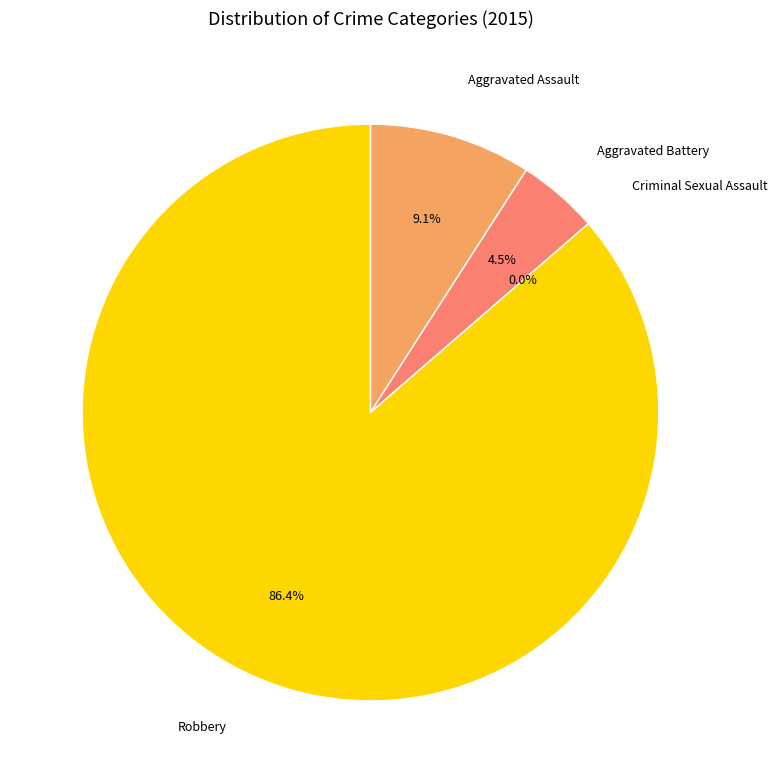

To the nearest percent, what is the combined percentage of Aggravated Assault and Aggravated Battery?

14%